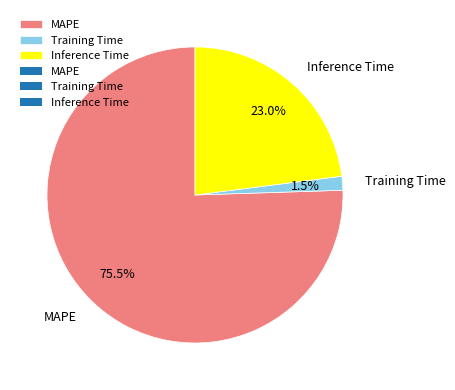

What percentage is NOT represented by MAPE?

24.5%